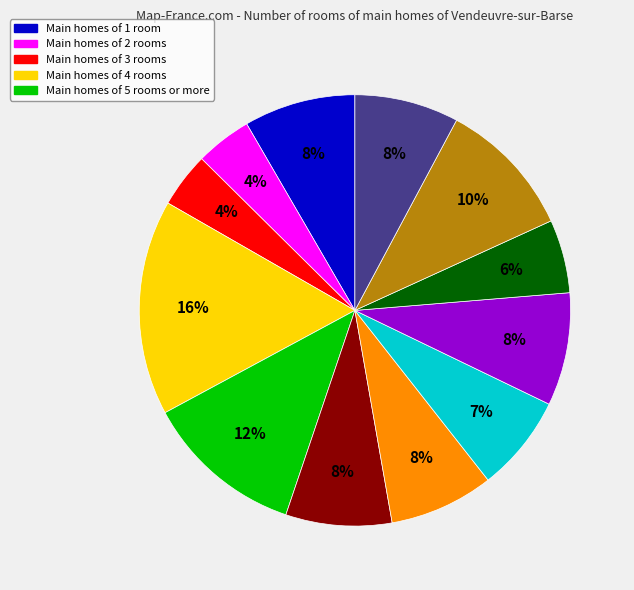

How many slices are in this pie chart?

12